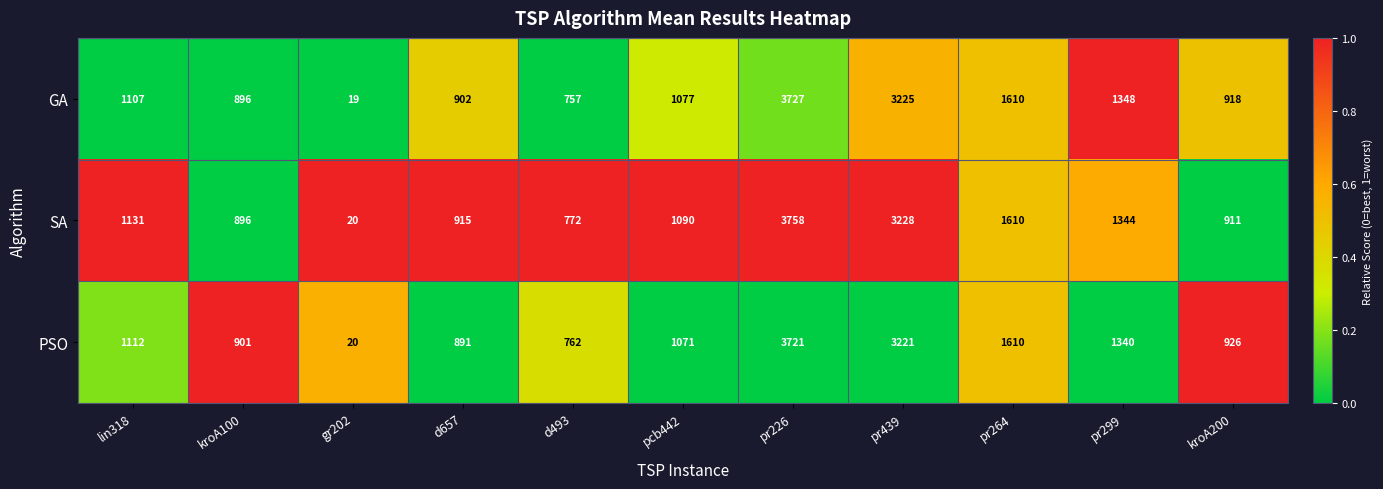

What is the maximum value shown in the chart?

3758